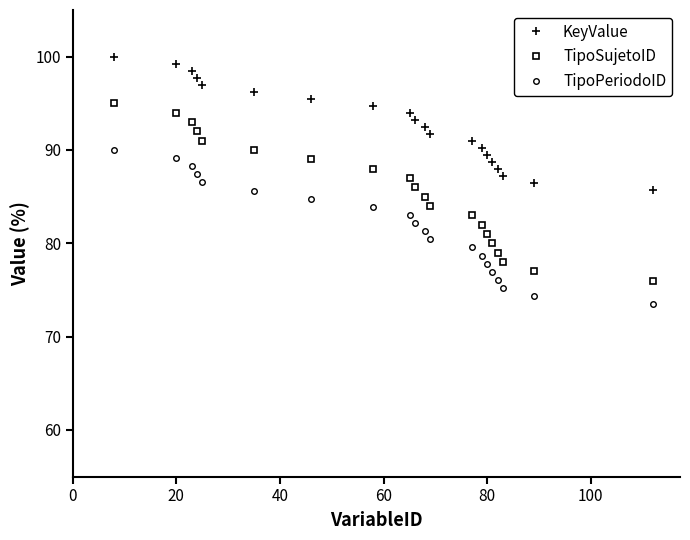

True or false: KeyValue and TipoPeriodoID cross at least once.

False